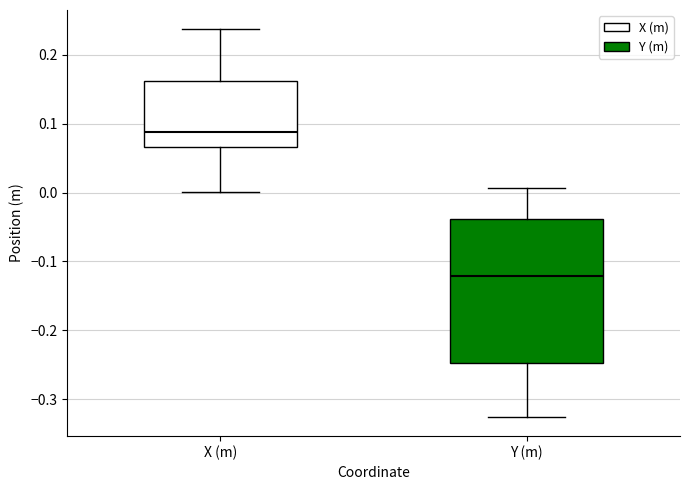

Where does the upper whisker of the box for X (m) end on the y-axis? The values are not printed on the chart, so give them approximately, as read against the axis.

0.24